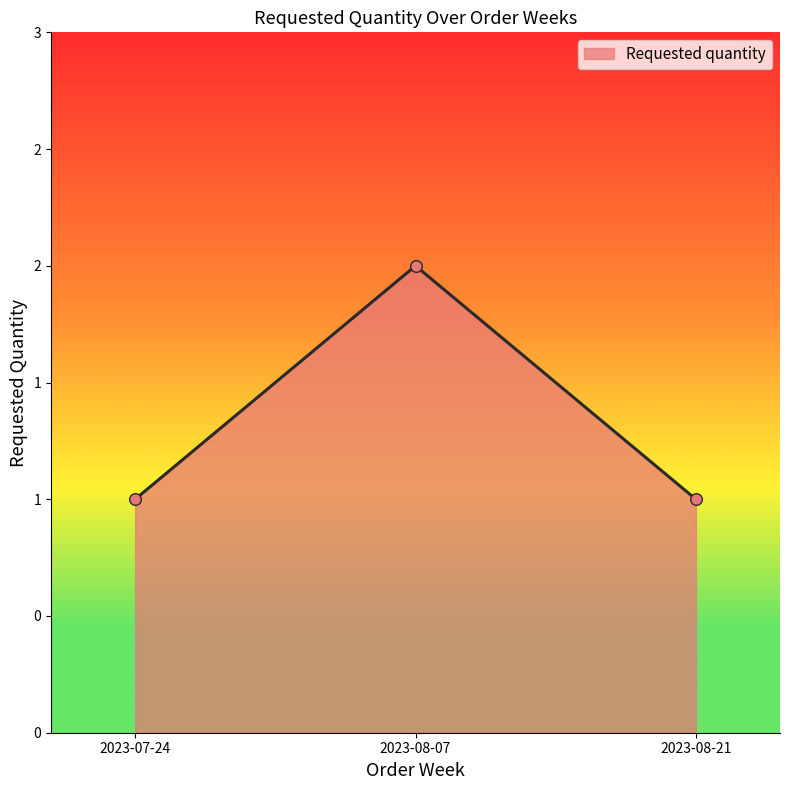

Between 2023-07-24 and 2023-08-07, which is larger?

2023-08-07